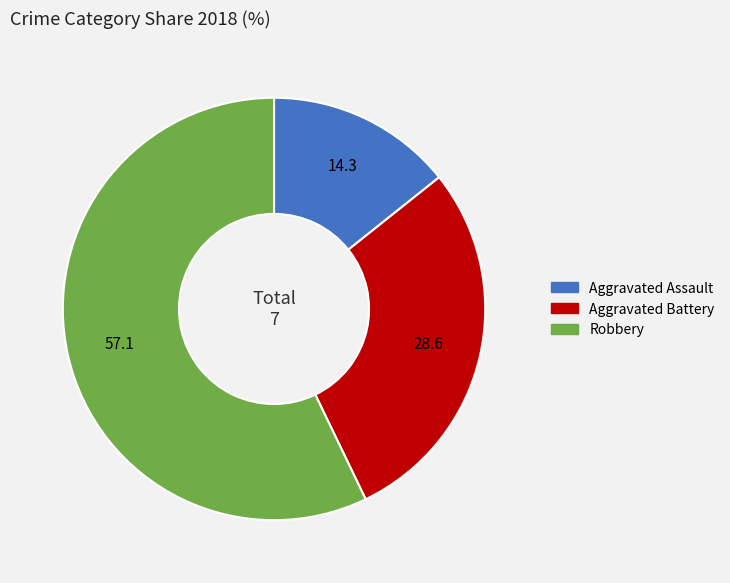

Is it true that Robbery is 57% of the pie?

True